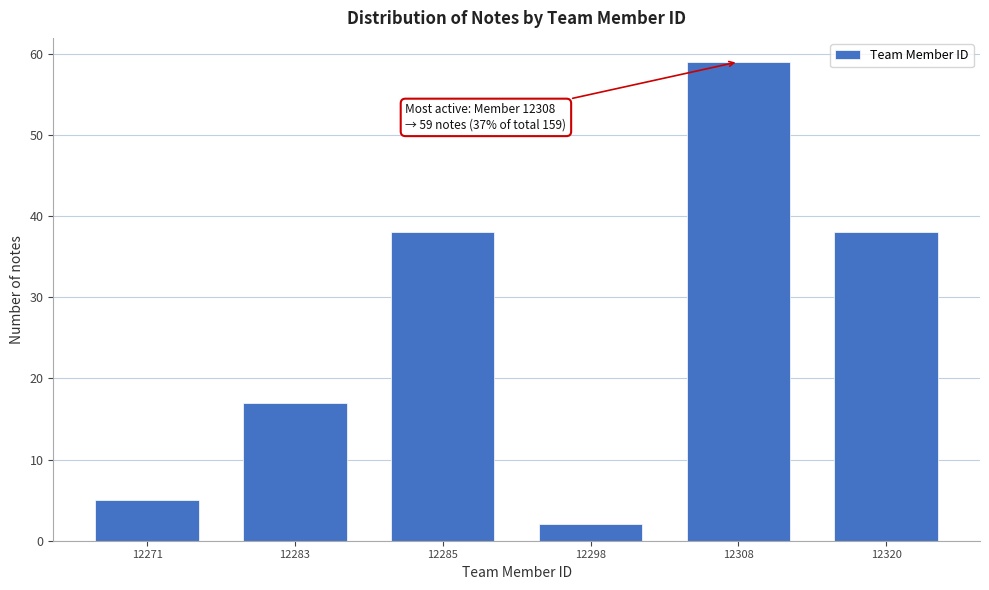

Reading left to right, list all the values displayed in this chart.

12271=5	12283=17	12285=38	12298=2	12308=59	12320=38